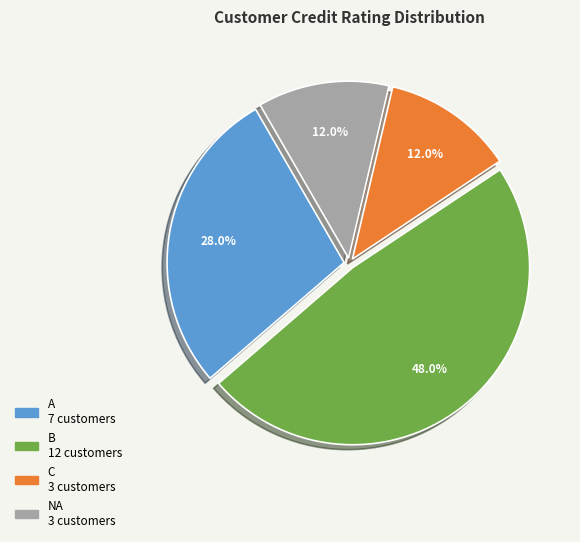

To the nearest percent, what is the difference between the largest and smallest slice percentages?

36%